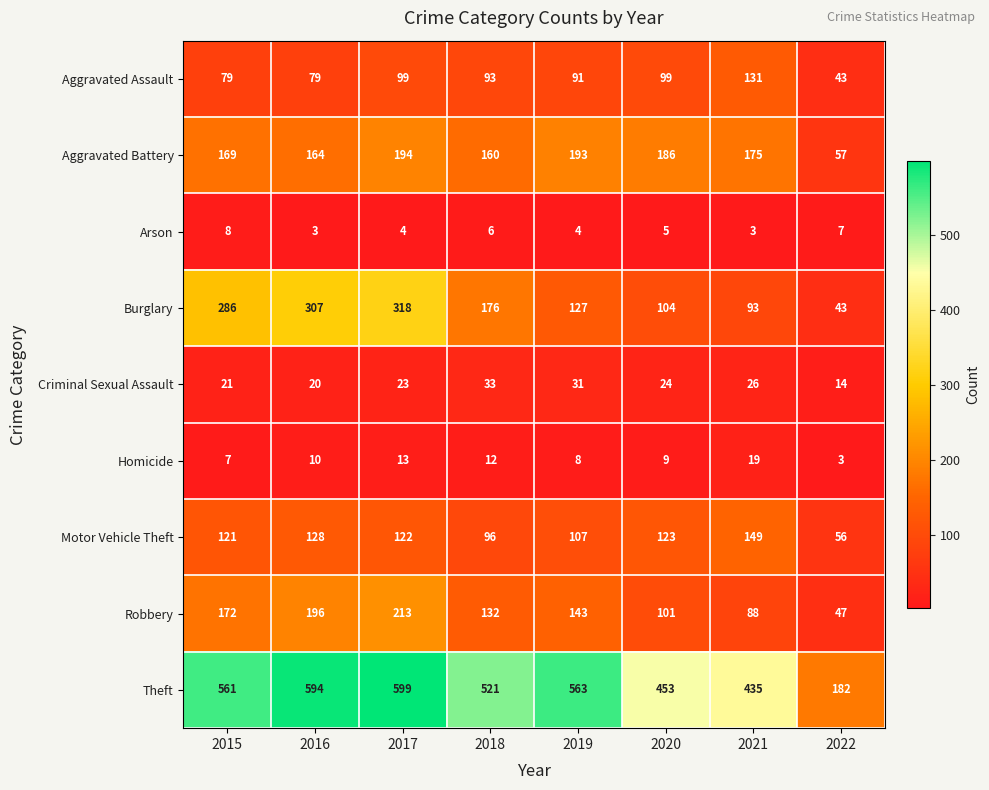

Where does the Aggravated Battery series first go above 175?

2017